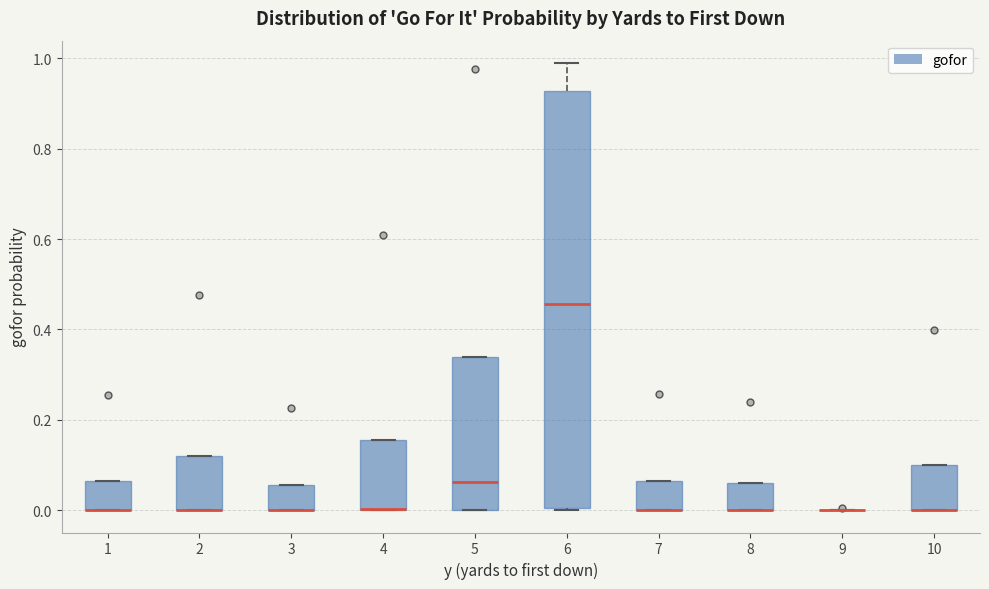

Reading left to right, read every box against the y-axis: the position of its median line, the range the box covers, and the ends of its whiskers. The values are not printed on the chart, so give them approximately, as read against the axis.

1: median 0.00 (drawn on the box's lower edge), box 0.00 to 0.06, whiskers 0.00 to 0.06
2: median 0.00 (drawn on the box's lower edge), box 0.00 to 0.12, whiskers 0.00 to 0.12
3: median 0.00 (drawn on the box's lower edge), box 0.00 to 0.06, whiskers 0.00 to 0.06
4: median 0.00 (drawn on the box's lower edge), box 0.00 to 0.16, whiskers 0.00 to 0.16
5: median 0.06, box 0.00 to 0.34, whiskers 0.00 to 0.34
6: median 0.46, box 0.00 to 0.92, whiskers 0.00 to 0.98
7: median 0.00 (drawn on the box's lower edge), box 0.00 to 0.06, whiskers 0.00 to 0.06
8: median 0.00 (drawn on the box's lower edge), box 0.00 to 0.06, whiskers 0.00 to 0.06
9: box collapsed to a line at 0.00, whiskers 0.00 to 0.00
10: median 0.00 (drawn on the box's lower edge), box 0.00 to 0.10, whiskers 0.00 to 0.10